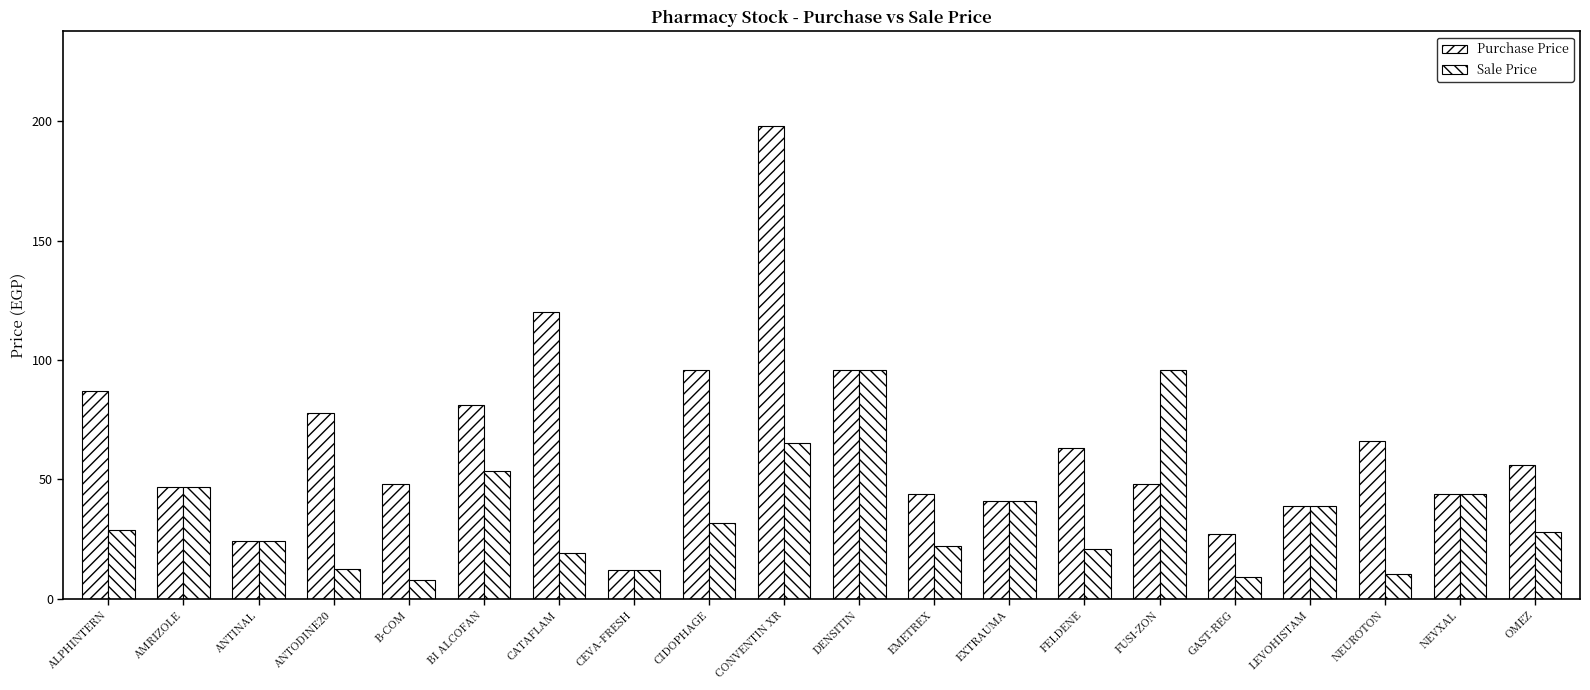

Rank the series by their average value, from highest to lowest.

Purchase Price, Sale Price